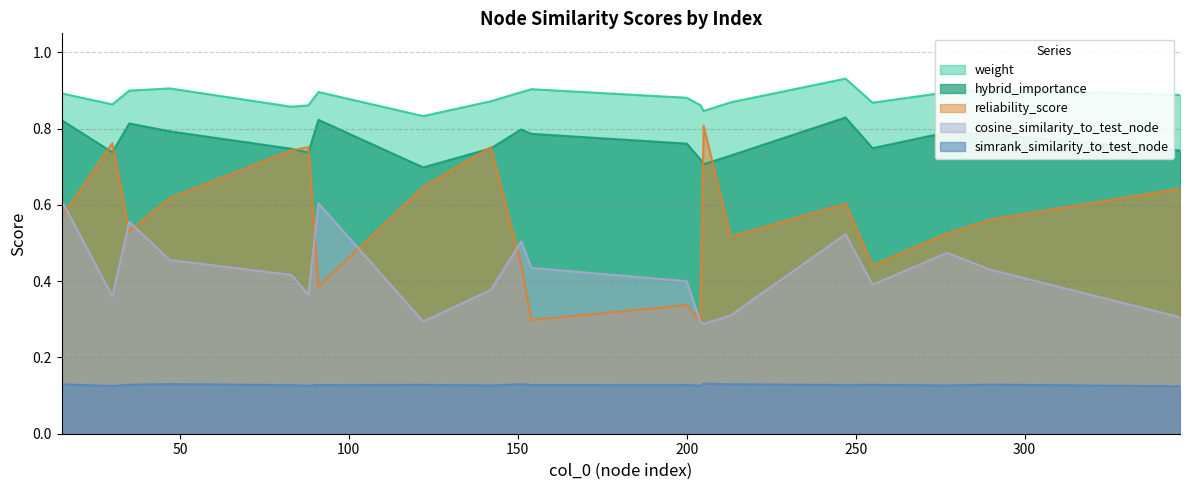

How many weight values are between 0 and 1?

20